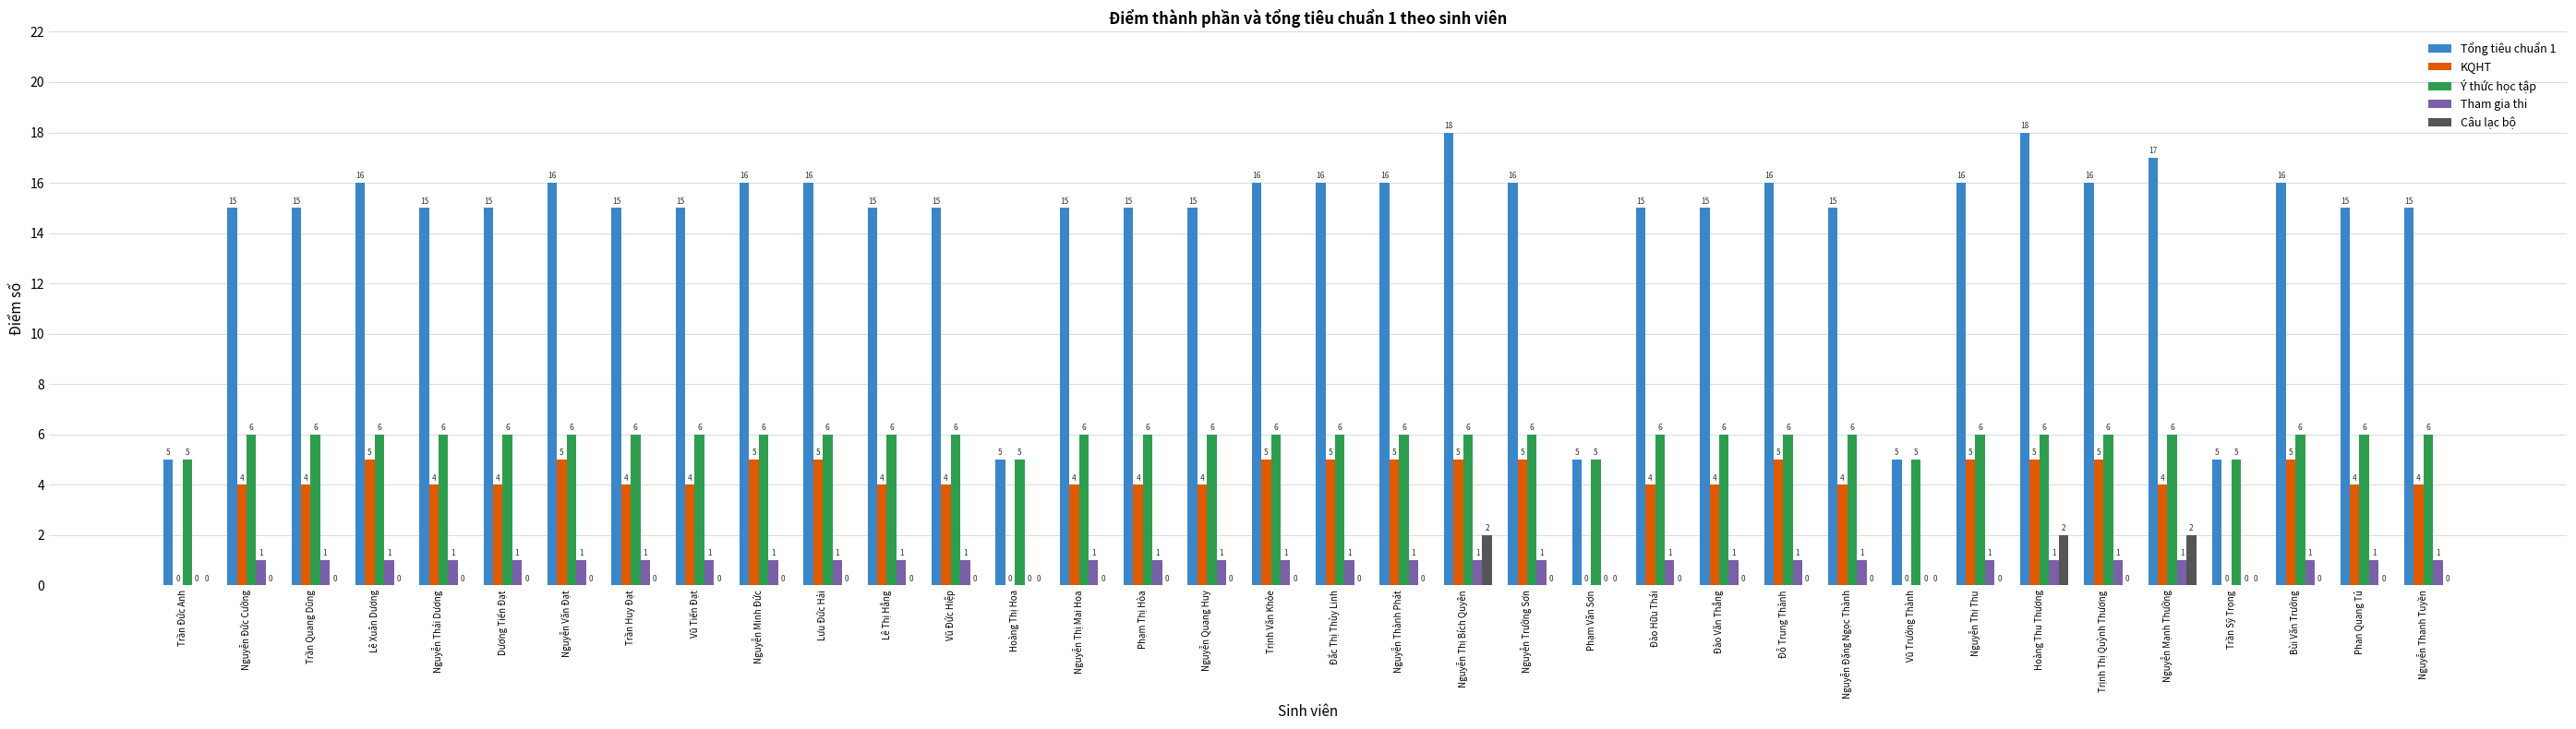

The value of Tham gia thi at Đào Hữu Thái is 1. True or false?

True